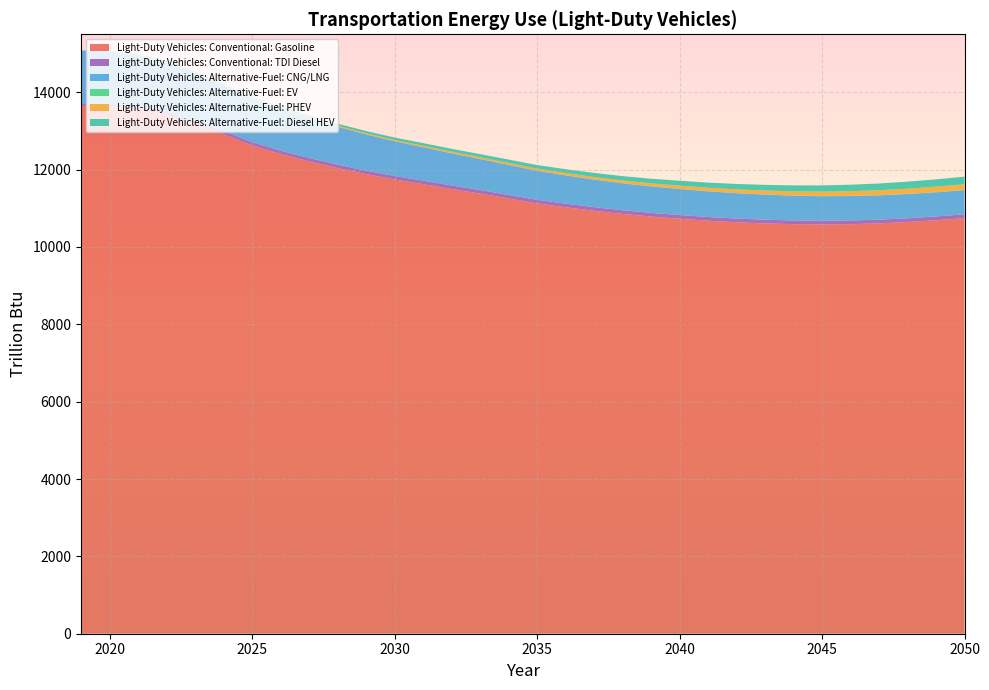

Reading left to right, what are all the values shown in this chart?

Light-Duty Vehicles: Conventional: Gasoline: 2019=13649.7	2020=13636.7	2021=13570.0	2022=13418.3	2023=13183.7	2024=12915.5	2025=12627.2	2026=12405.9	2027=12215.3	2028=12042.5	2029=11885.6	2030=11745.8	2031=11624.7	2032=11498.6	2033=11379.9	2034=11254.3	2035=11126.4	2036=11027.0	2037=10935.8	2038=10855.0	2039=10786.8	2040=10731.0	2041=10679.2	2042=10639.2	2043=10609.4	2044=10589.7	2045=10581.1	2046=10589.6	2047=10610.2	2048=10645.7	2049=10691.3	2050=10746.8
Light-Duty Vehicles: Conventional: TDI Diesel: 2019=64.0	2020=66.7	2021=70.6	2022=75.4	2023=79.0	2024=81.4	2025=83.1	2026=84.9	2027=86.4	2028=87.7	2029=88.9	2030=90.1	2031=91.6	2032=92.5	2033=93.2	2034=93.7	2035=94.0	2036=94.4	2037=94.7	2038=95.0	2039=95.3	2040=96.2	2041=96.3	2042=96.2	2043=96.6	2044=96.5	2045=96.5	2046=96.6	2047=97.0	2048=97.5	2049=98.1	2050=98.8
Light-Duty Vehicles: Alternative-Fuel: CNG/LNG: 2019=1358.2	2020=1343.3	2021=1315.8	2022=1277.4	2023=1229.8	2024=1177.0	2025=1121.3	2026=1070.3	2027=1022.1	2028=976.9	2029=935.3	2030=897.5	2031=863.4	2032=831.2	2033=801.9	2034=774.8	2035=750.1	2036=729.5	2037=711.8	2038=696.4	2039=683.5	2040=672.7	2041=662.8	2042=654.2	2043=646.7	2044=640.1	2045=634.4	2046=630.1	2047=626.8	2048=624.6	2049=623.2	2050=622.7
Light-Duty Vehicles: Alternative-Fuel: EV: 2019=3.5	2020=3.6	2021=3.6	2022=3.5	2023=3.5	2024=3.4	2025=3.3	2026=3.2	2027=3.2	2028=3.2	2029=3.2	2030=3.2	2031=3.2	2032=3.2	2033=3.3	2034=3.4	2035=3.5	2036=3.7	2037=3.8	2038=4.0	2039=4.2	2040=4.4	2041=4.6	2042=4.8	2043=4.9	2044=5.1	2045=5.3	2046=5.8	2047=5.9	2048=6.1	2049=6.2	2050=6.3
Light-Duty Vehicles: Alternative-Fuel: PHEV: 2019=4.8	2020=6.0	2021=7.3	2022=8.7	2023=10.3	2024=12.5	2025=15.6	2026=18.9	2027=22.1	2028=25.4	2029=28.7	2030=32.3	2031=36.0	2032=40.0	2033=44.3	2034=48.8	2035=53.6	2036=58.9	2037=64.5	2038=70.5	2039=76.7	2040=83.2	2041=89.7	2042=96.3	2043=102.8	2044=109.1	2045=115.3	2046=121.7	2047=128.0	2048=134.5	2049=141.0	2050=147.6
Light-Duty Vehicles: Alternative-Fuel: Diesel HEV: 2019=6.7	2020=11.8	2021=18.5	2022=24.7	2023=30.5	2024=35.6	2025=40.0	2026=44.3	2027=48.6	2028=53.0	2029=57.5	2030=62.5	2031=68.0	2032=73.8	2033=79.8	2034=86.0	2035=92.2	2036=98.8	2037=105.4	2038=112.1	2039=118.9	2040=125.6	2041=132.3	2042=139.1	2043=145.9	2044=152.8	2045=159.7	2046=166.8	2047=174.0	2048=181.3	2049=188.8	2050=196.3